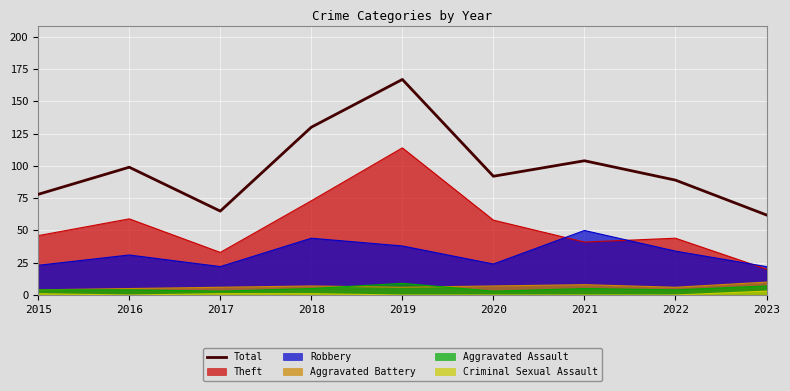

At which label does the data first exceed 92?

2016